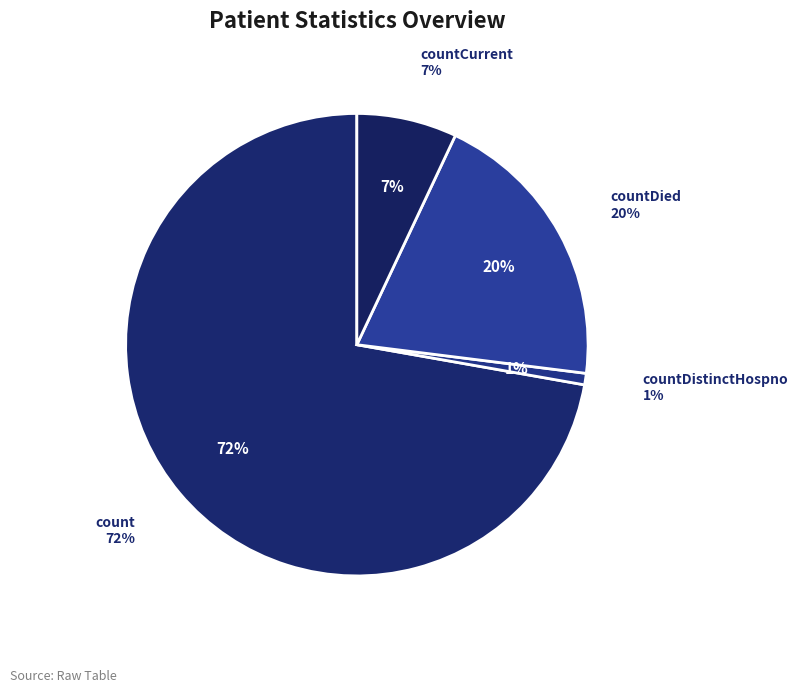

Is countDied the majority of the pie?

No